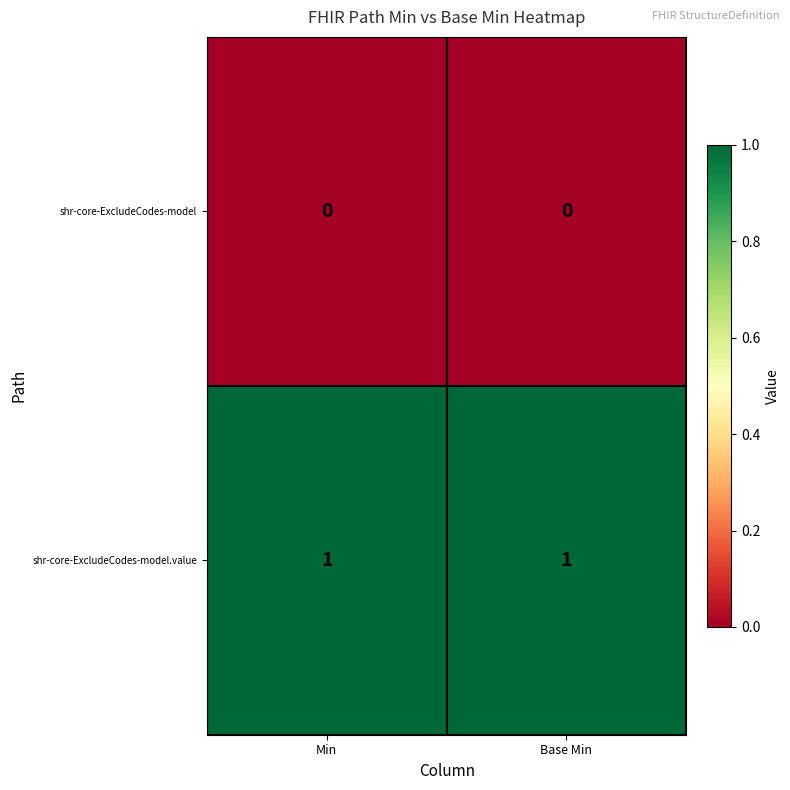

The shr-core-ExcludeCodes-model.value series shows 2 at Base Min. True or false?

False